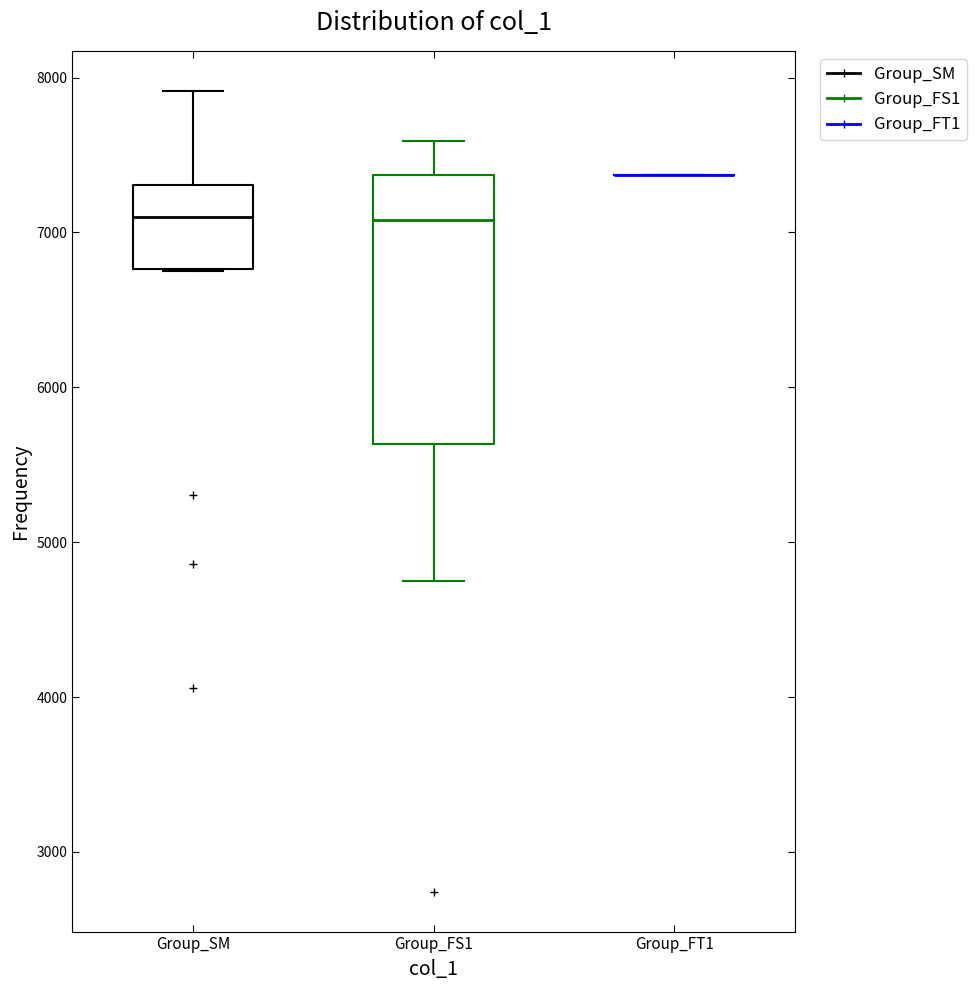

Which box is the tallest, from its lower edge to its upper edge?

Group_FS1